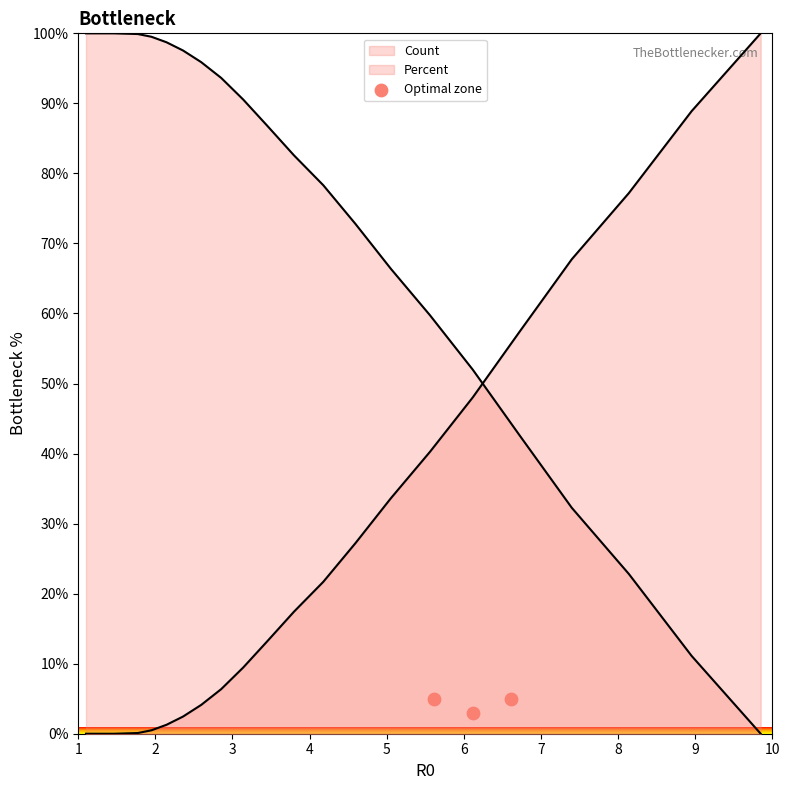

Which has a higher value, 1 or 2?

1